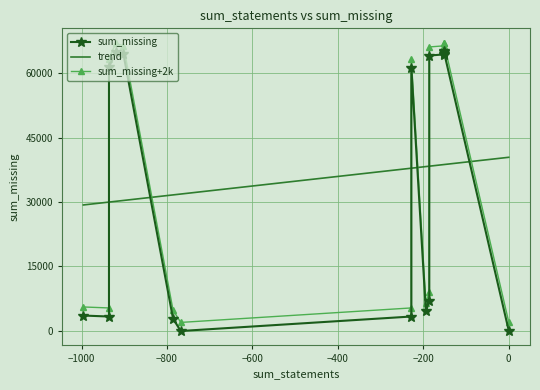

What is the lowest value of the trend series?

29284.1